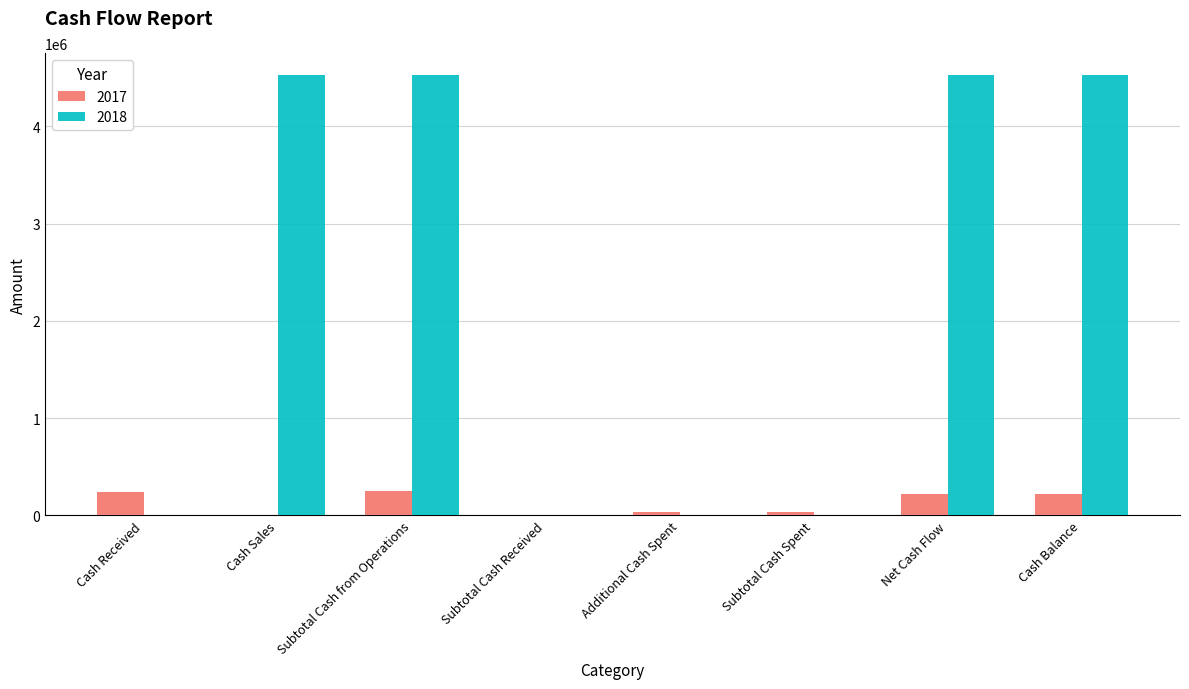

What is the greatest value displayed?

4525873